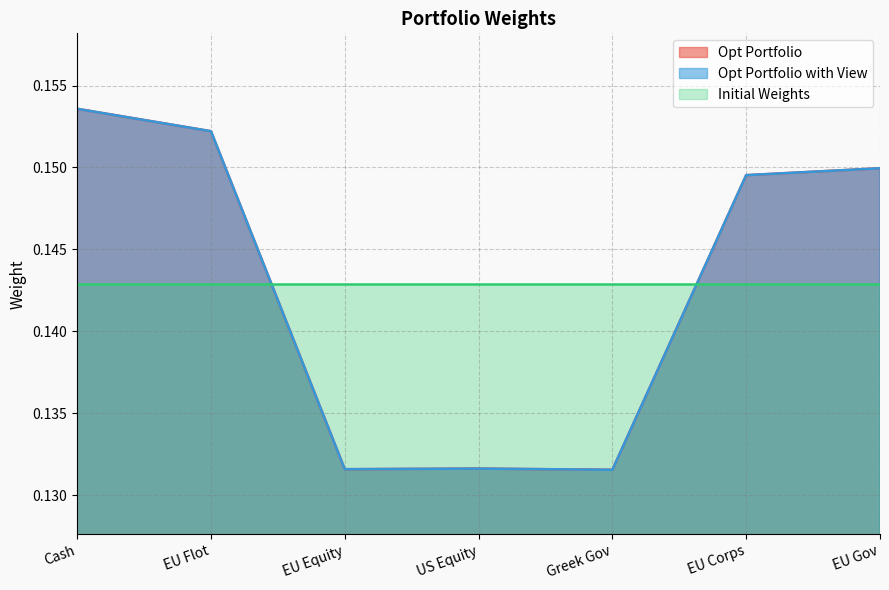

What is the label of the 5th point from the right?

EU Equity